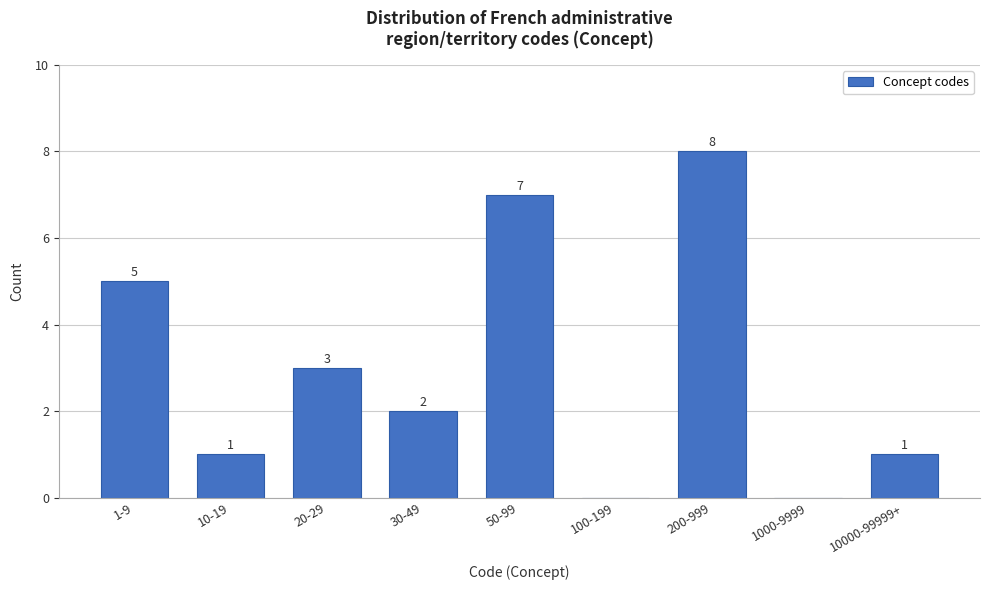

Reading left to right, what are all the values shown in this chart?

1-9=5	10-19=1	20-29=3	30-49=2	50-99=7	100-199=0	200-999=8	1000-9999=0	10000-99999+=1